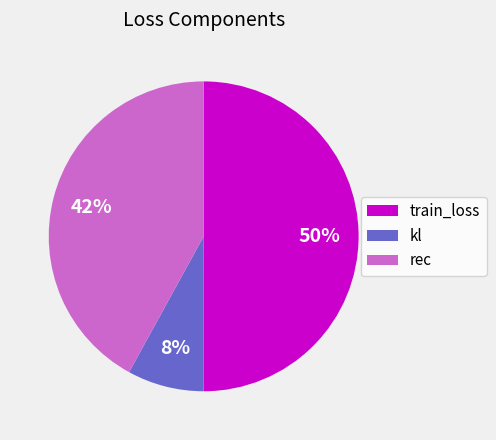

Rank the categories by value from lowest to highest.

kl, rec, train_loss